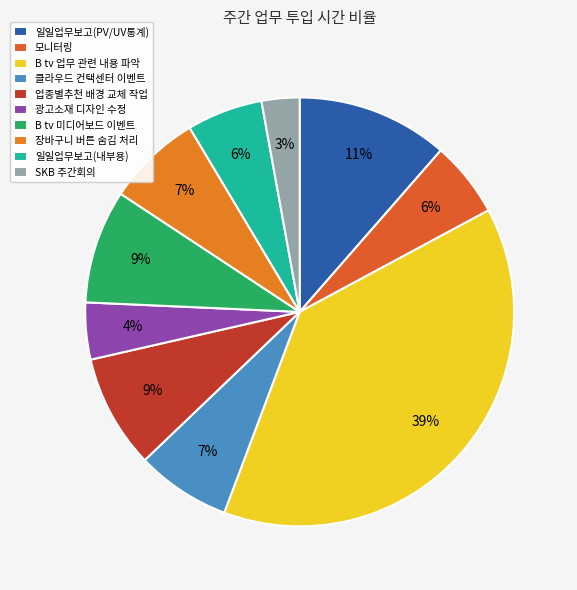

Rank the categories by value from highest to lowest.

B tv 업무 관련 내용 파악, 일일업무보고(PV/UV통계), 업종별추천 배경 교체 작업, B tv 미디어보드 이벤트, 장바구니 버튼 숨김 처리, 클라우드 컨택센터 이벤트, 모니터링, 일일업무보고(내부용), 광고소재 디자인 수정, SKB 주간회의